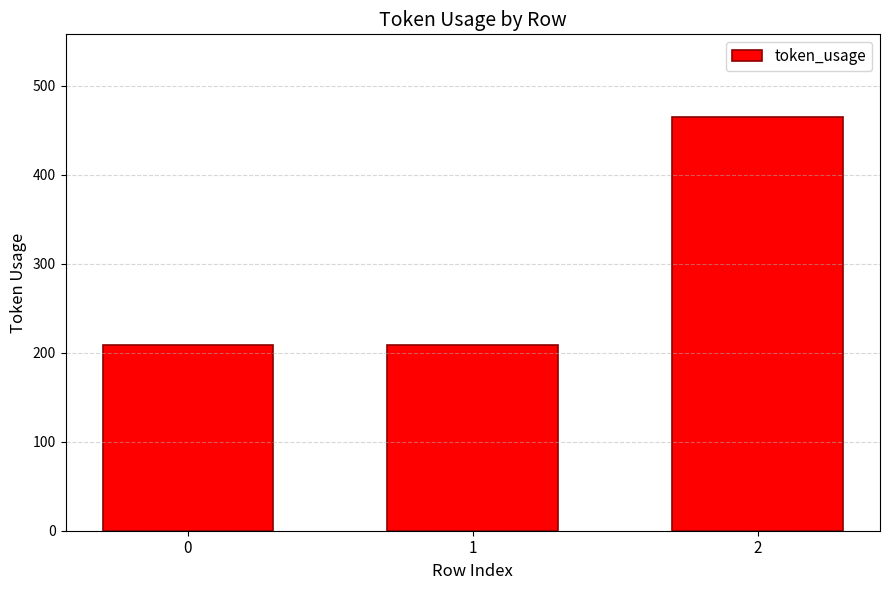

What is the minimum value shown in the chart?

209